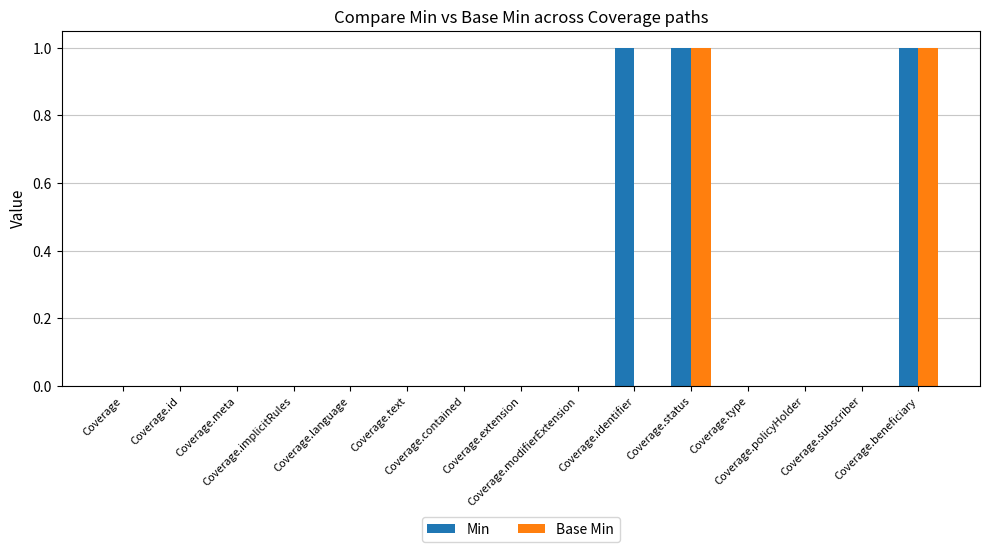

How many Min values are between 0 and 1?

15